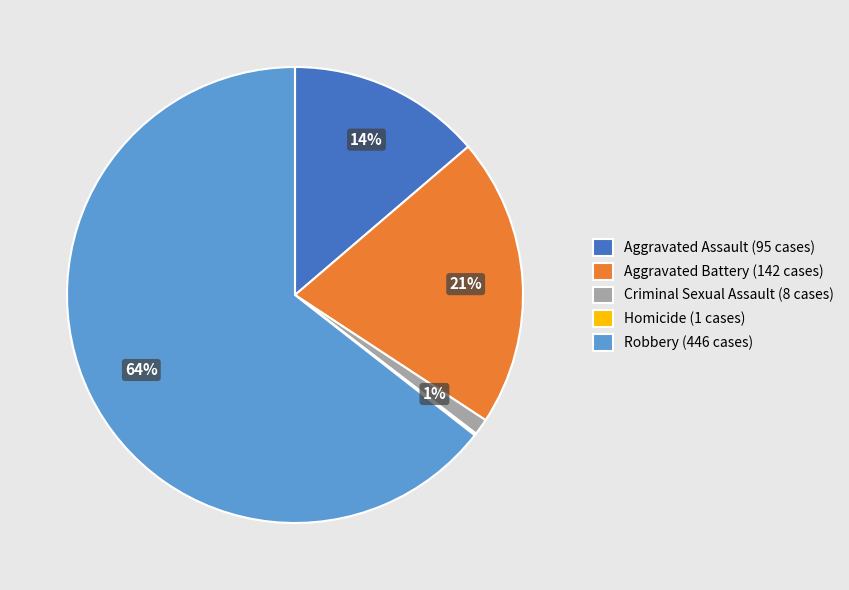

What percentage is the Aggravated Battery slice, to the nearest percent?

21%